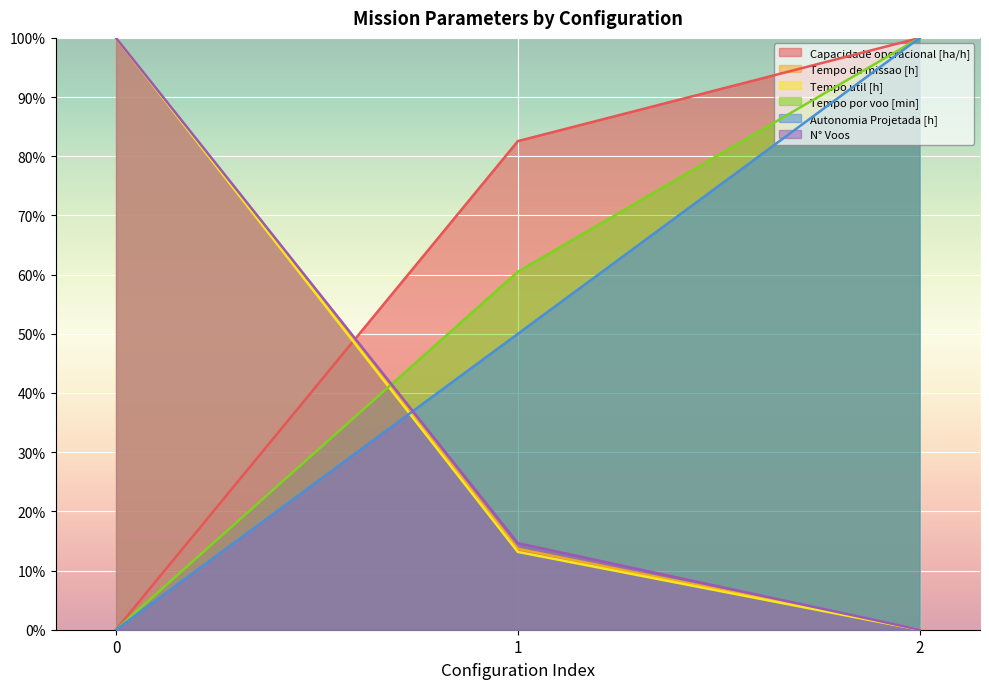

Count the number of categories in the chart.

3